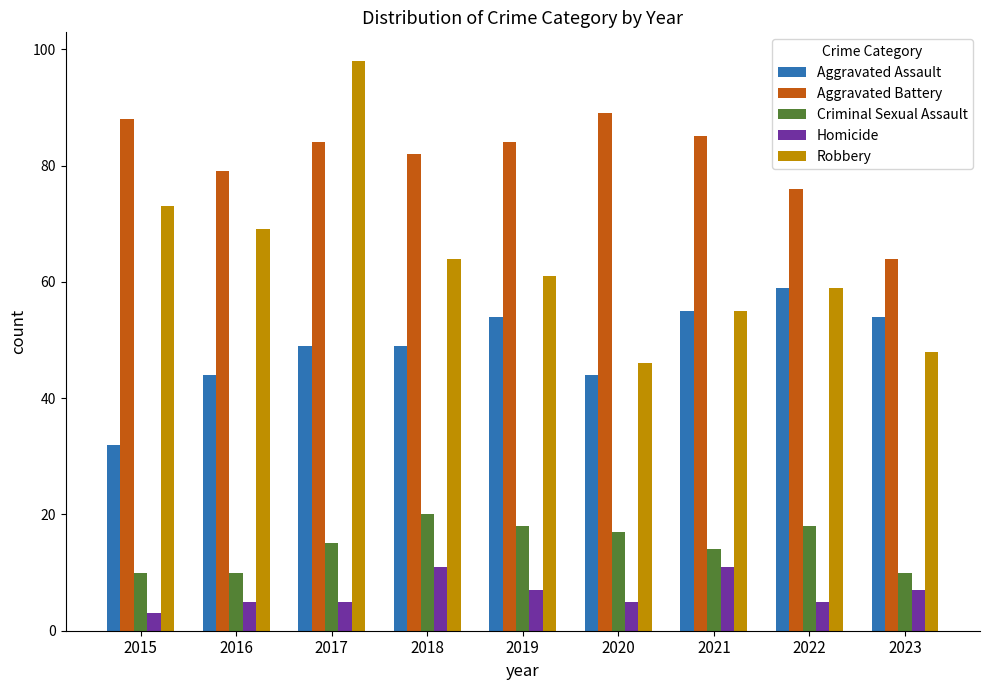

Where does the Aggravated Battery series first go above 84?

2015